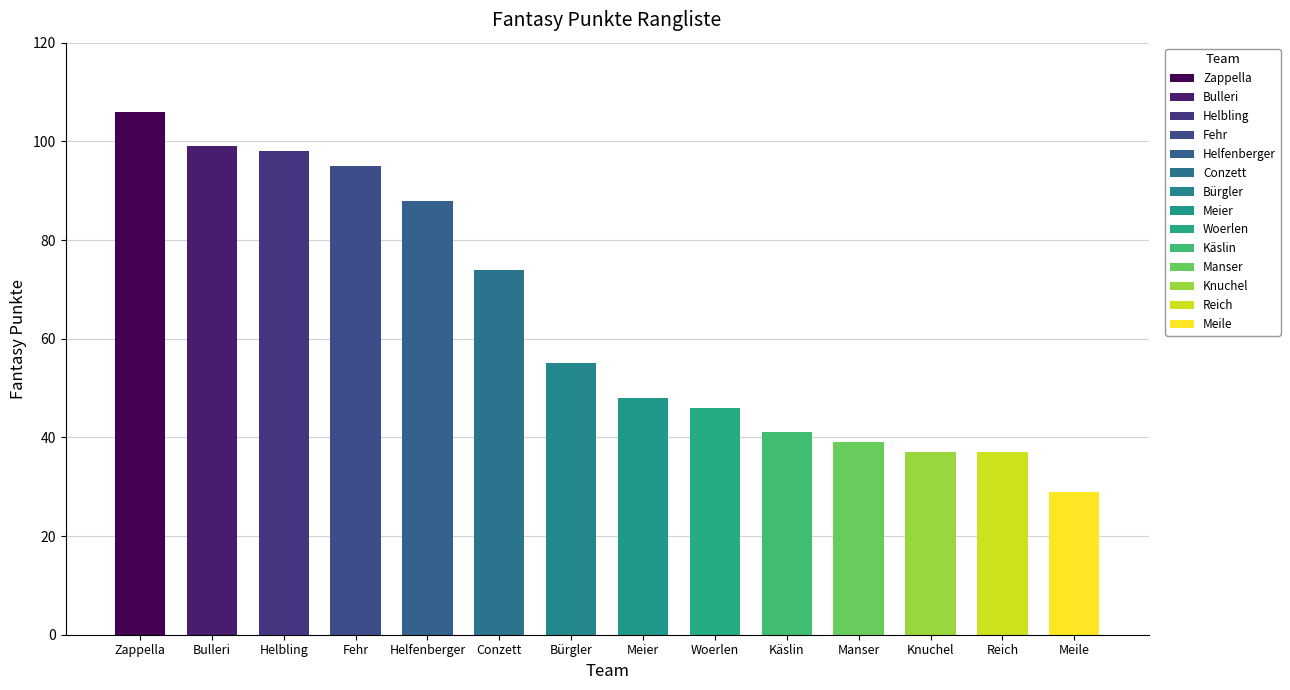

Rank the categories by value from lowest to highest.

Meile, Knuchel, Reich, Manser, Käslin, Woerlen, Meier, Bürgler, Conzett, Helfenberger, Fehr, Helbling, Bulleri, Zappella